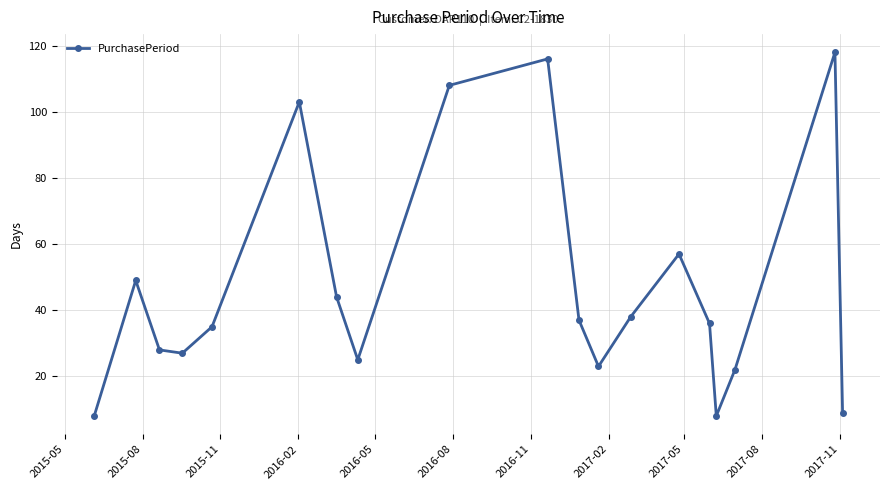

What is the maximum value shown in the chart?

118